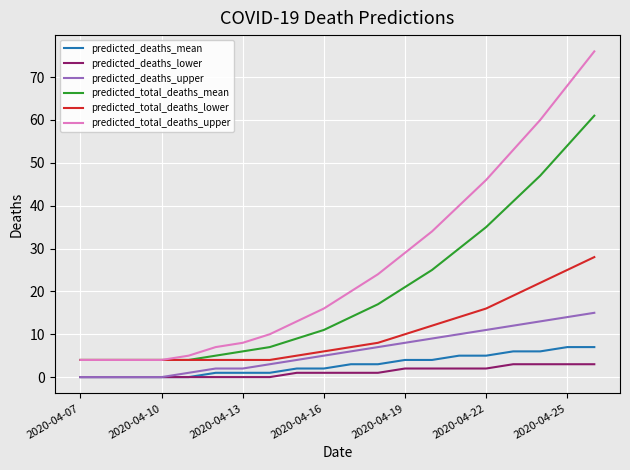

List the series in order of their peak value, lowest first.

predicted_deaths_lower, predicted_deaths_mean, predicted_deaths_upper, predicted_total_deaths_lower, predicted_total_deaths_mean, predicted_total_deaths_upper